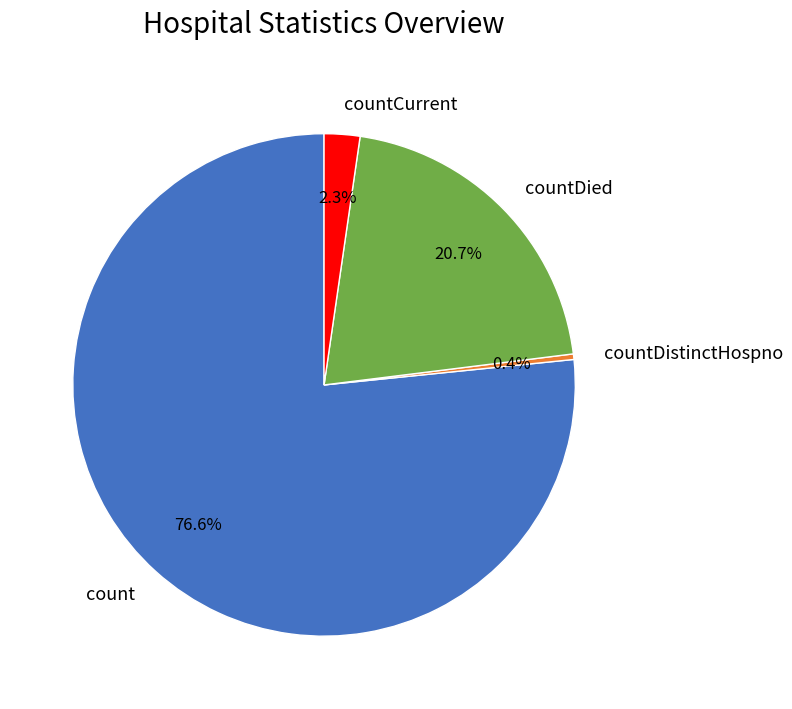

True or false: countDistinctHospno accounts for 0% of the total.

True